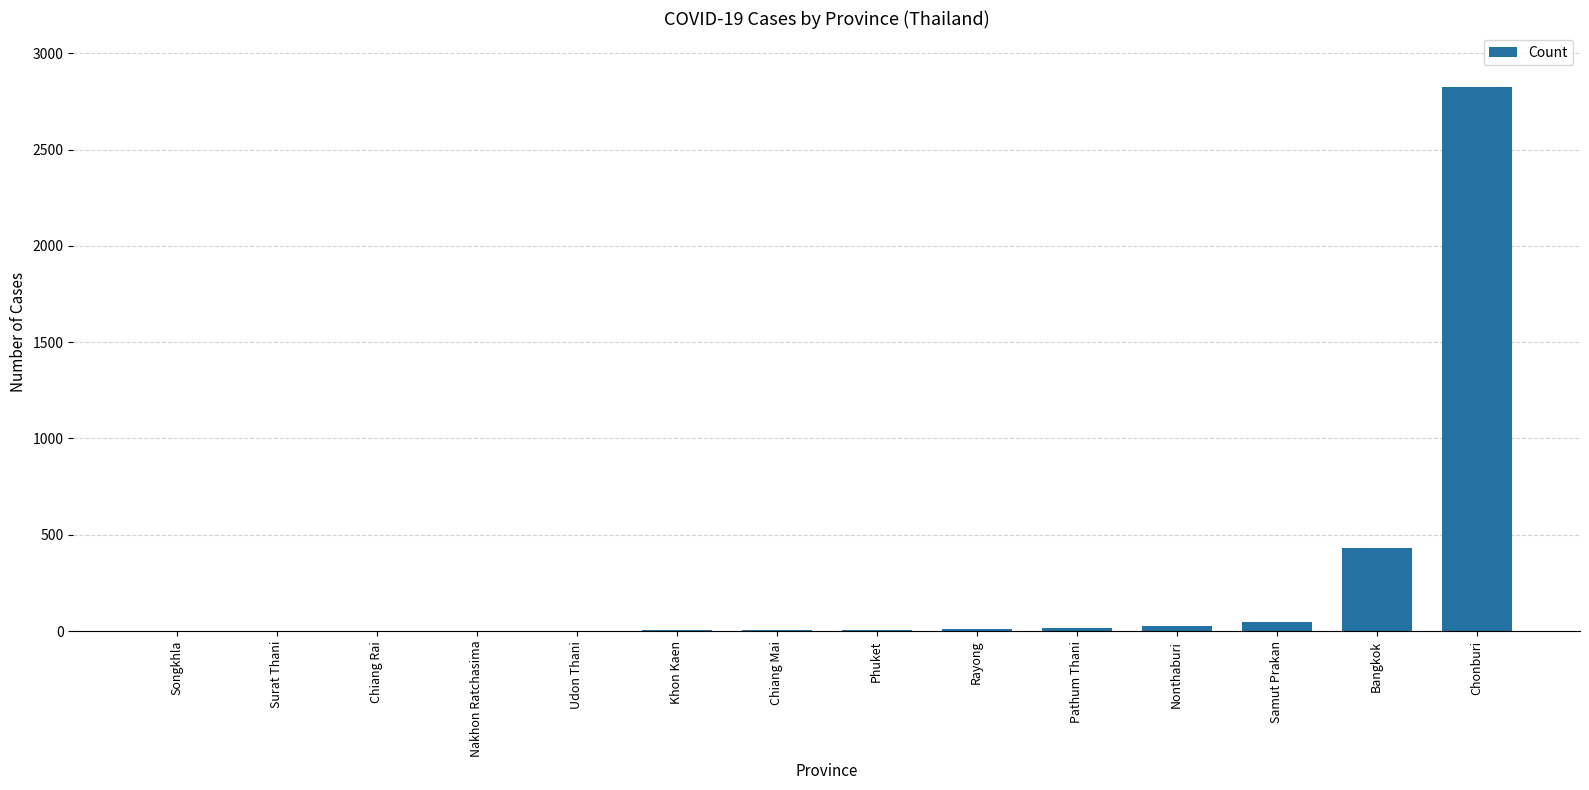

Read the value at Bangkok.

432